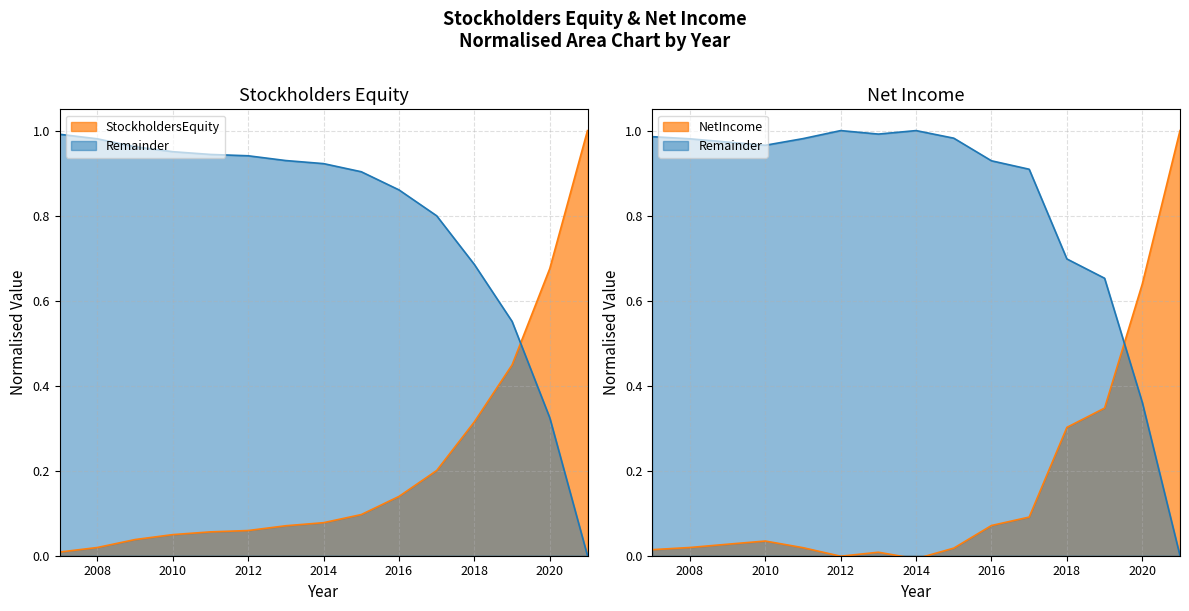

List the series in order of their overall mean, lowest first.

NetIncome, StockholdersEquity